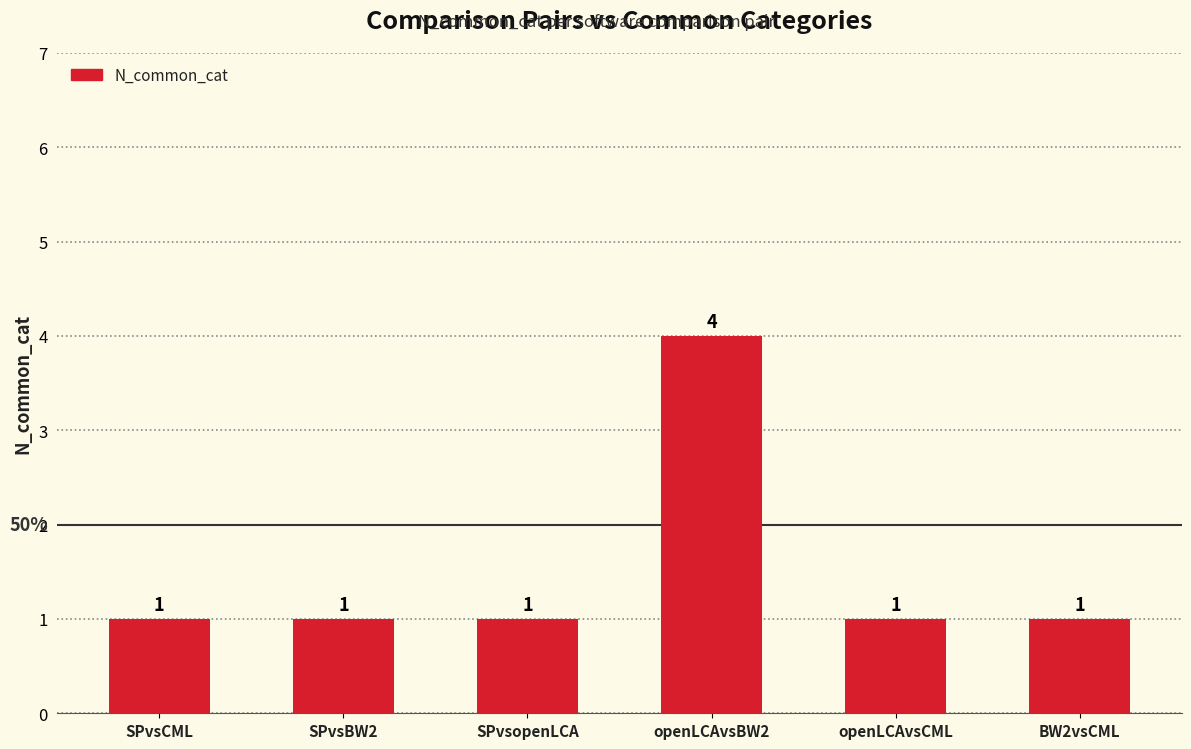

Are the bars horizontal?

No